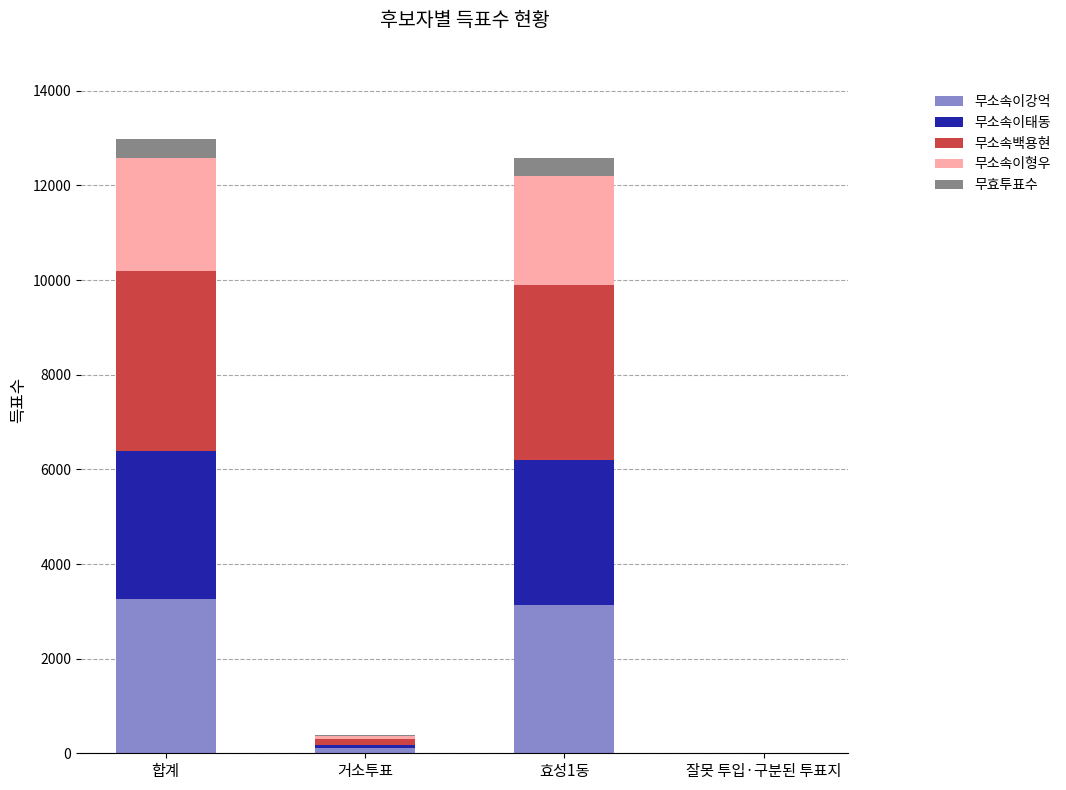

What is the highest value of the 무소속이강억 series?

3253